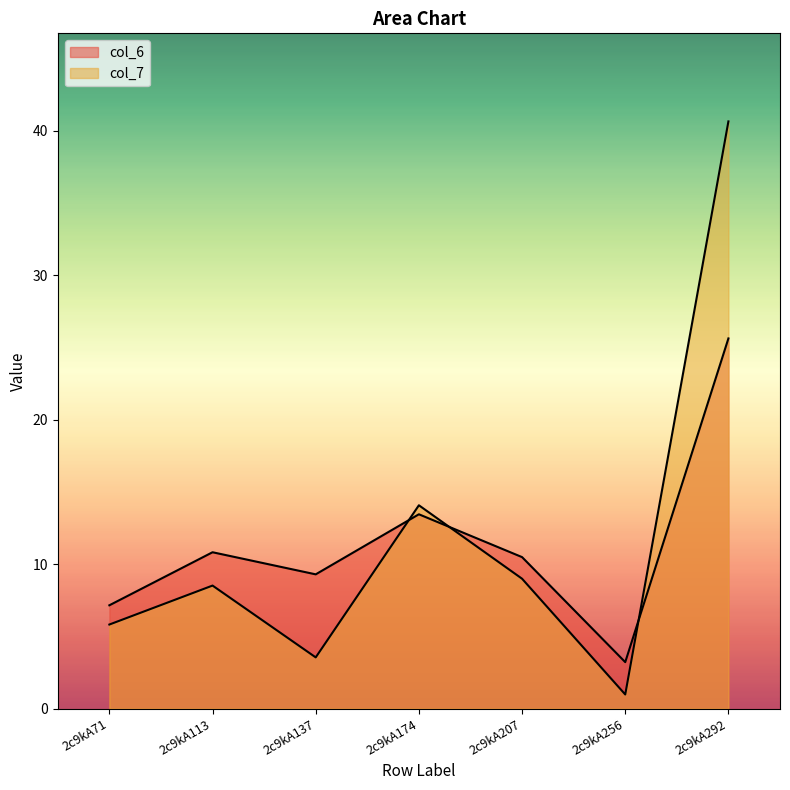

At how many categories does at least one series exceed 24?

1